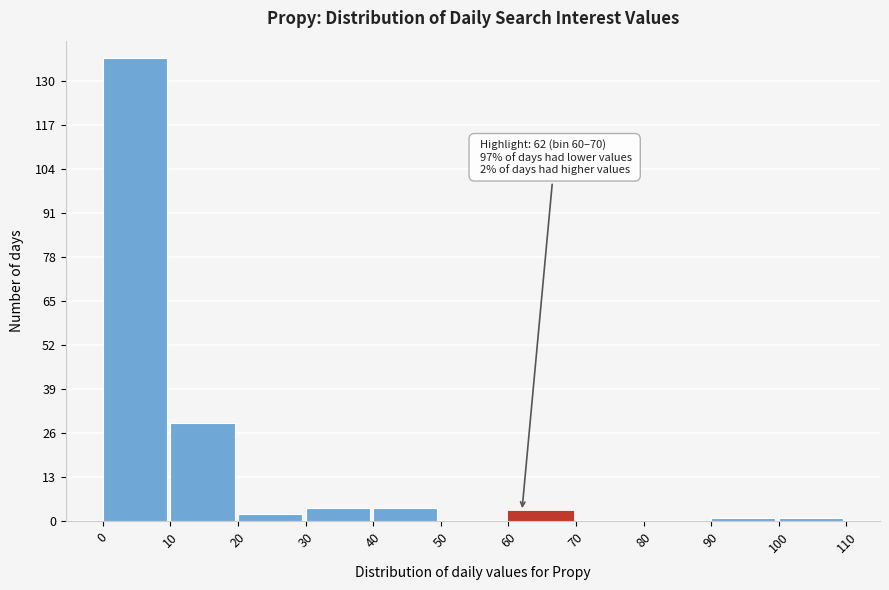

Over which range of the x-axis is the bar tallest?

0 to 10